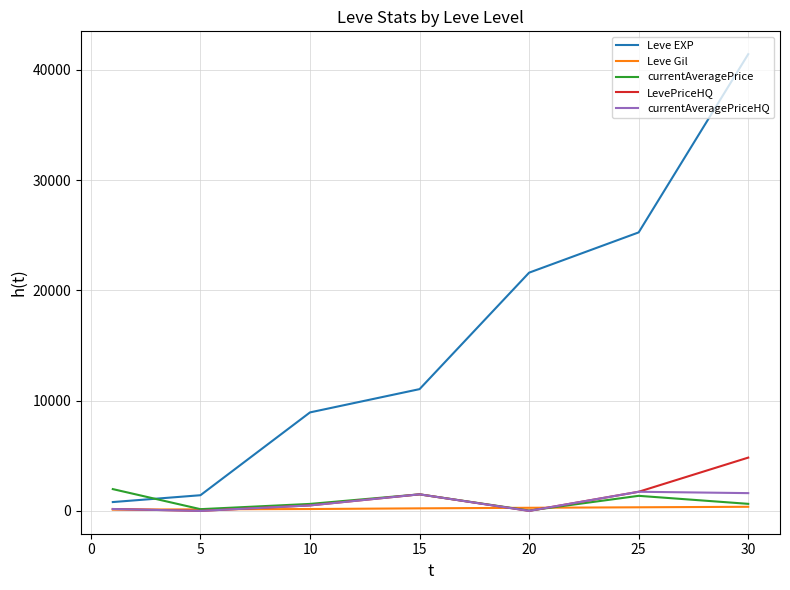

Which series has the widest spread of values?

Leve EXP